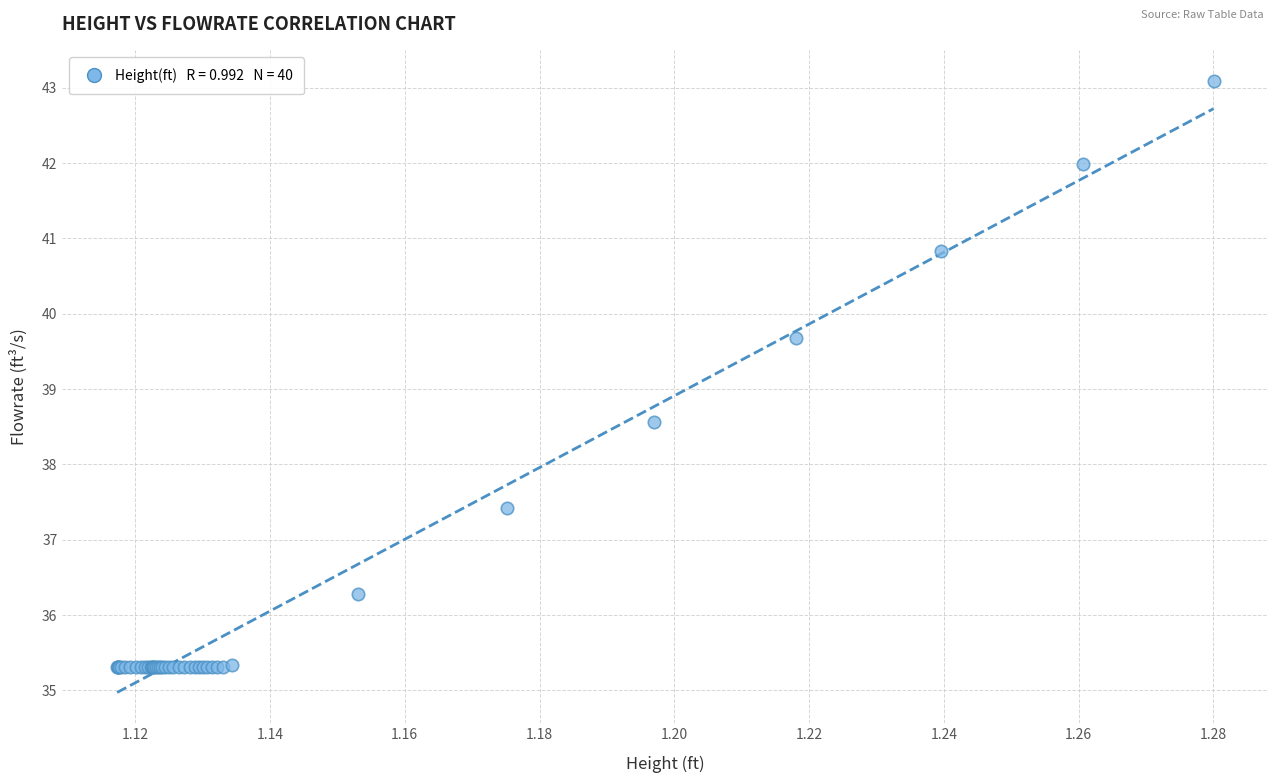

What Y value in the scatter plot is closest to 39?

38.6